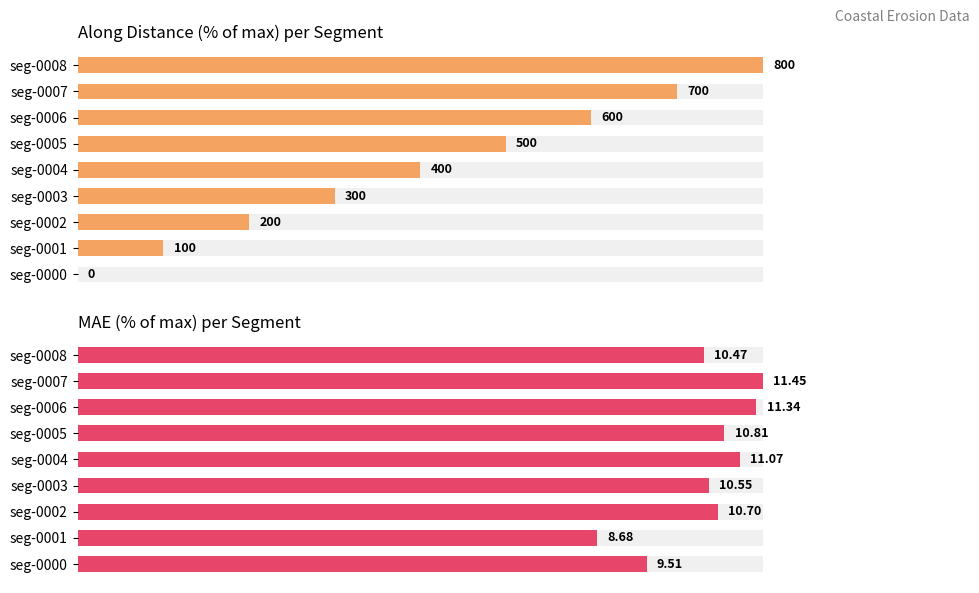

At which category is the sum across all series the highest?

seg-0008